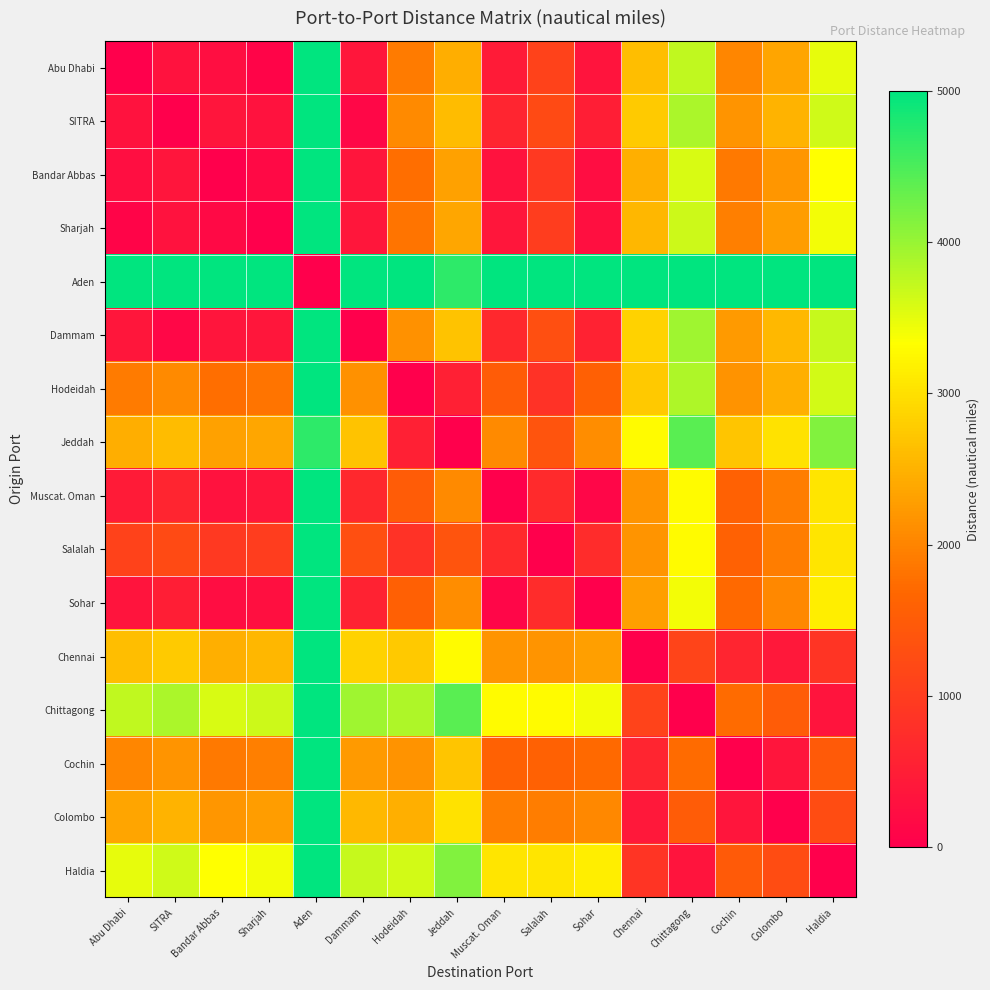

How many categories are shown in the chart?

16